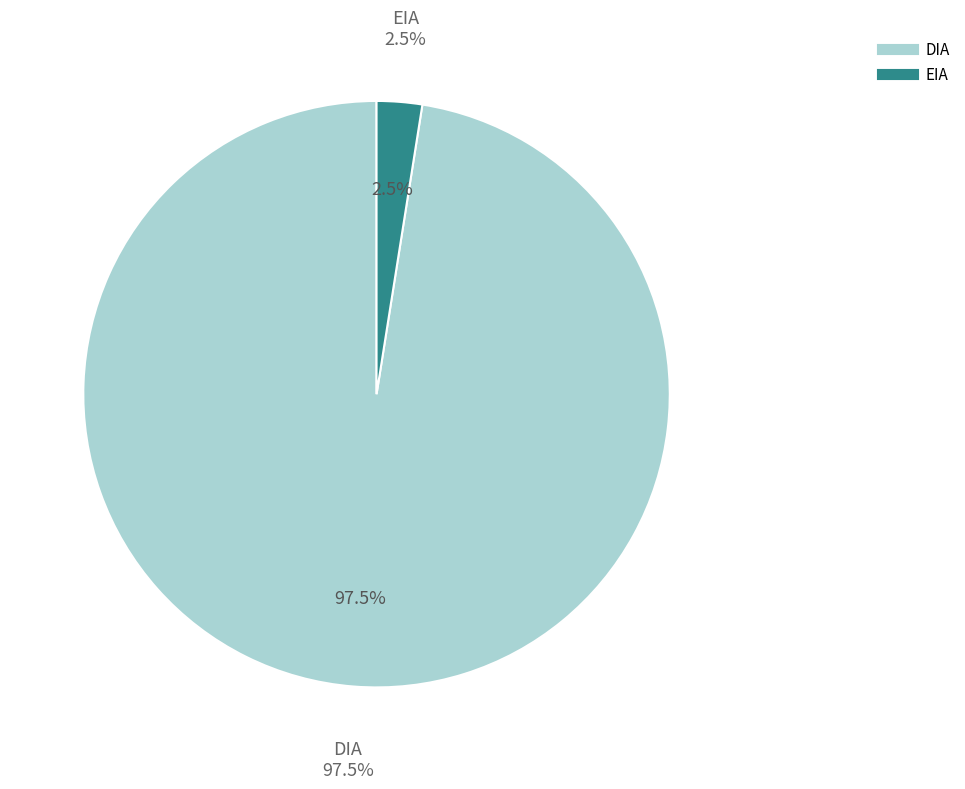

What is the largest slice in the pie chart?

DIA